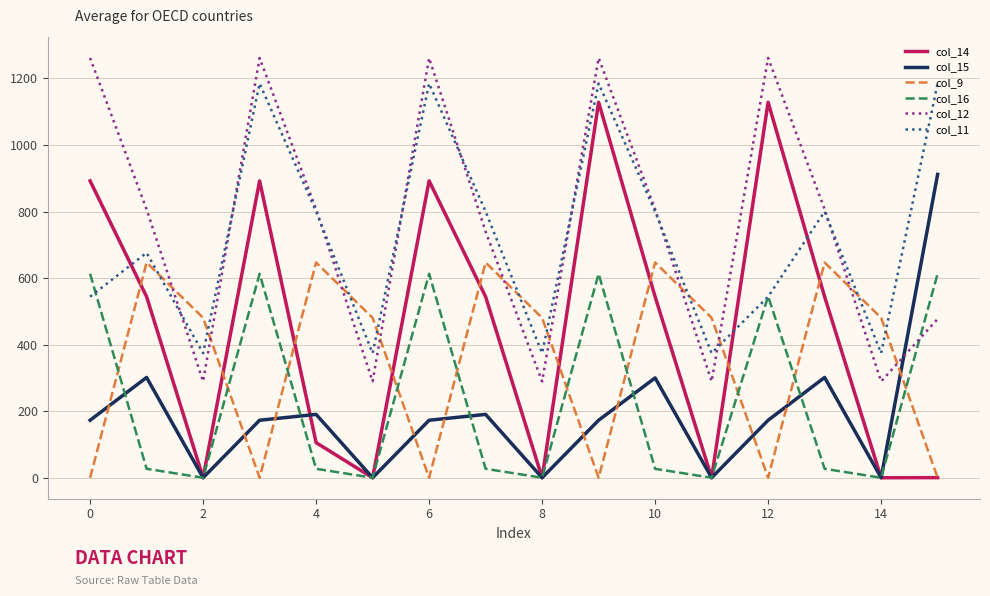

What is the minimum value for col_12?

289.5